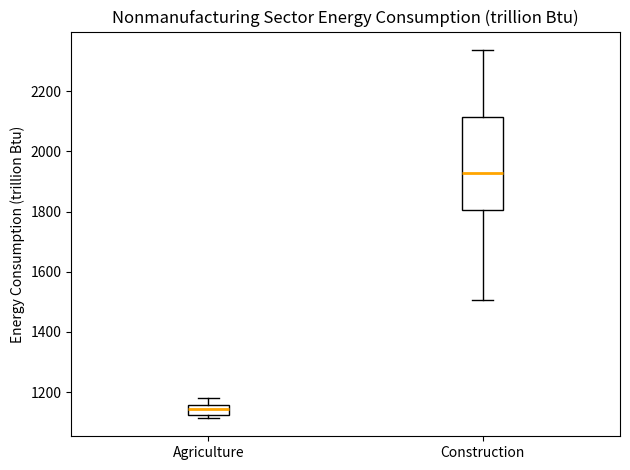

Where does the upper whisker of the box for Agriculture end on the y-axis? The values are not printed on the chart, so give them approximately, as read against the axis.

1180